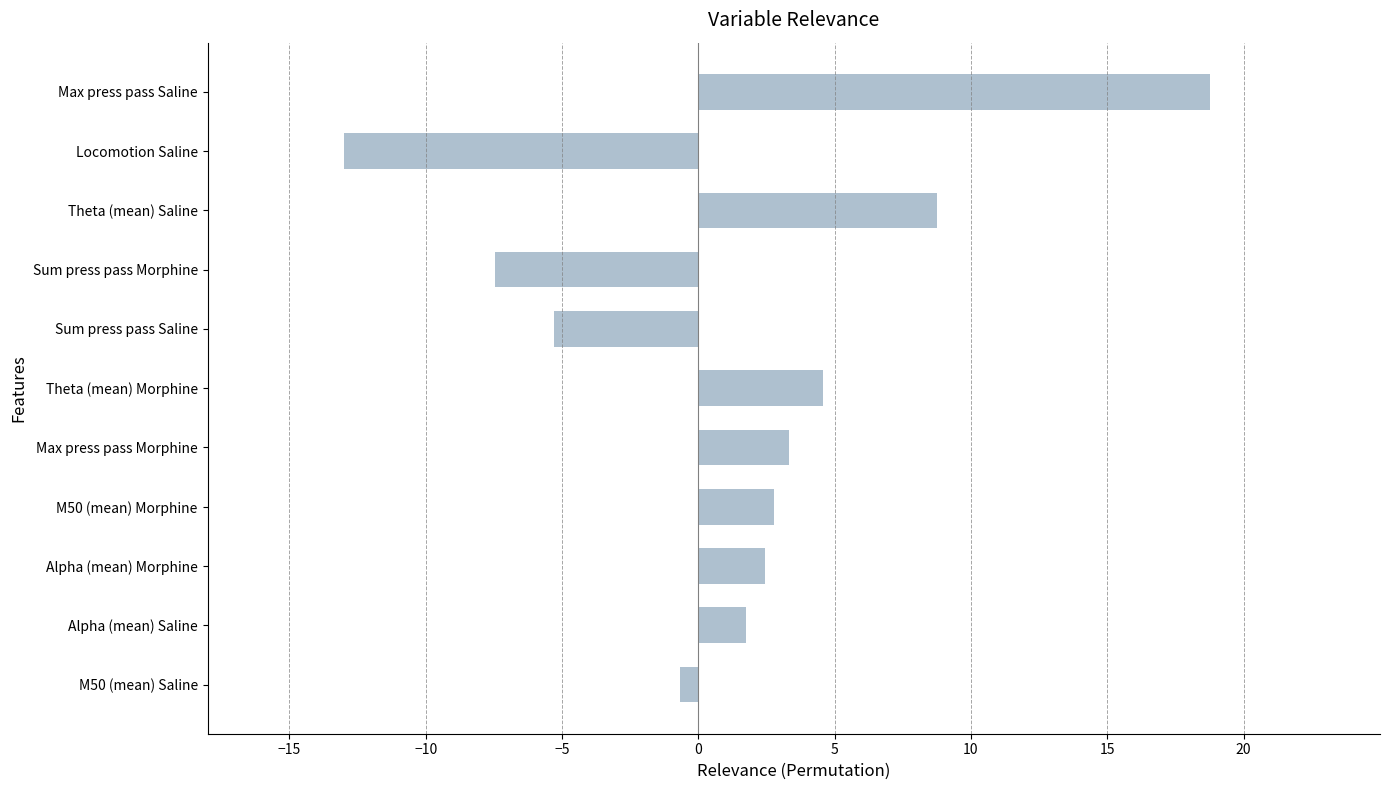

Which label corresponds to the largest value in the chart?

Max press pass Saline